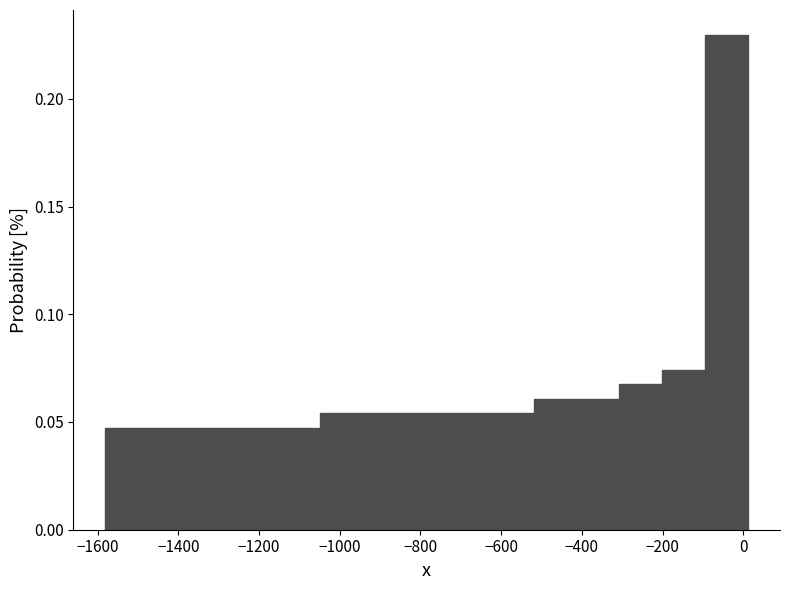

Reading left to right, list every bar in this chart as the range it spans on the x-axis followed by its height. Neither the bar edges nor the heights are printed on the chart, so give them approximately, as read against the axes.

-1580 to -1480: 0.045
-1480 to -1360: 0.045
-1360 to -1260: 0.045
-1260 to -1160: 0.045
-1160 to -1040: 0.045
-1040 to -940: 0.055
-940 to -840: 0.055
-840 to -740: 0.055
-740 to -620: 0.055
-620 to -520: 0.055
-520 to -420: 0.060
-420 to -300: 0.060
-300 to -200: 0.070
-200 to -100: 0.075
-100 to 20: 0.230